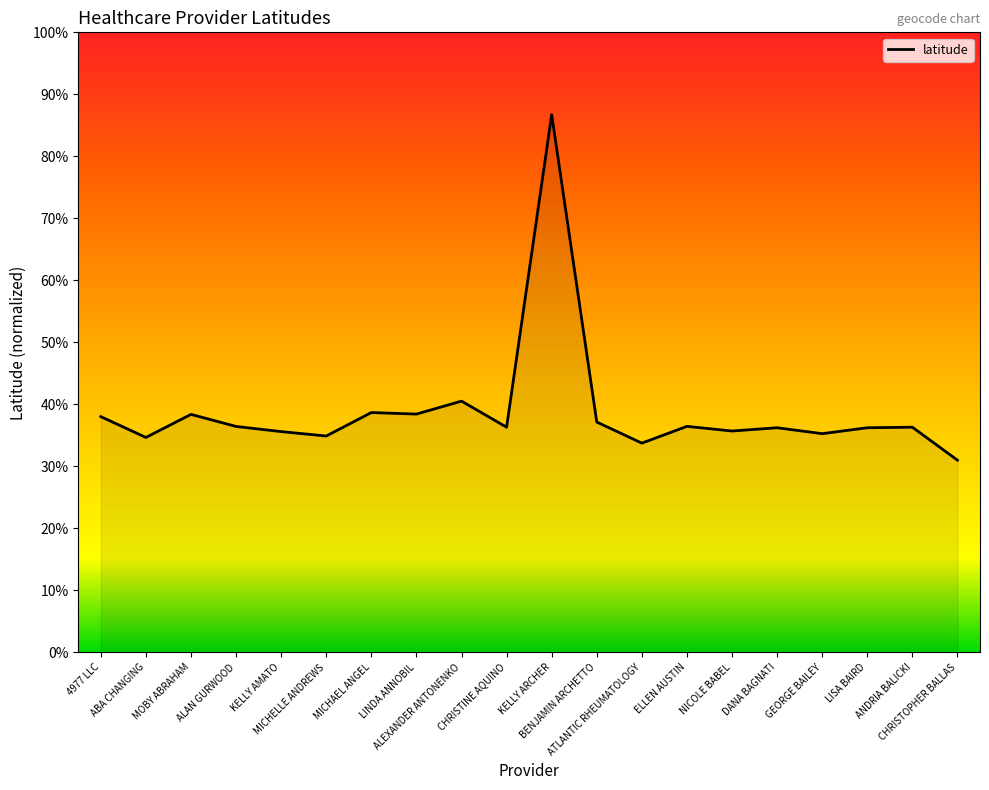

Which label corresponds to the largest value in the chart?

KELLY ARCHER